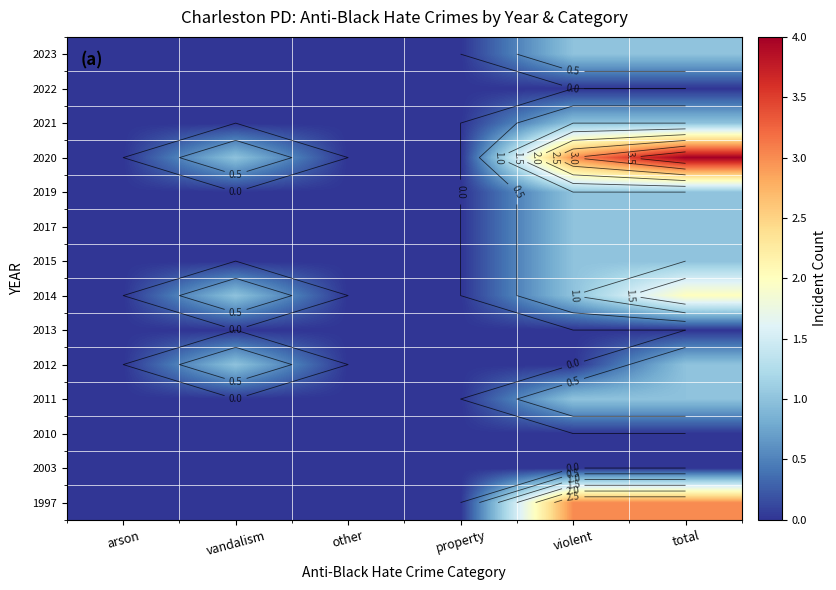

Which has a higher value, property or vandalism?

property